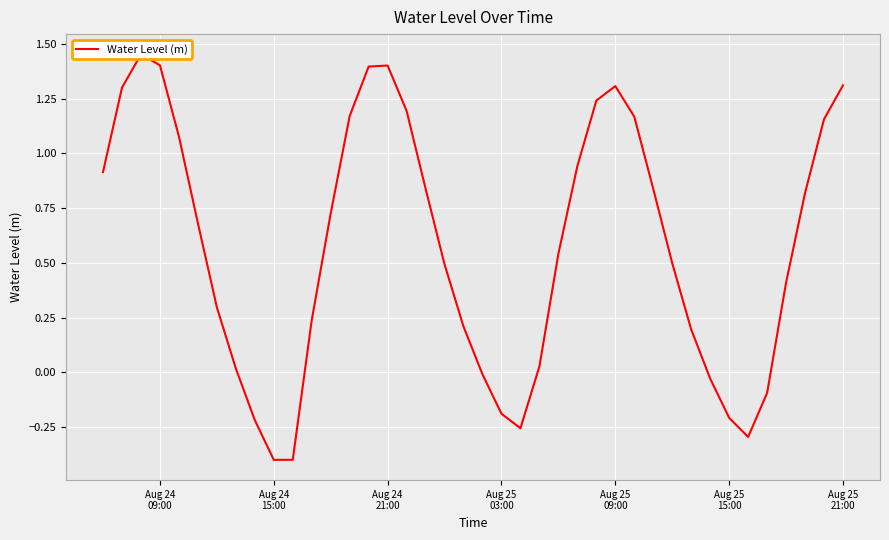

The value at 31 is 0.0. True or false?

False